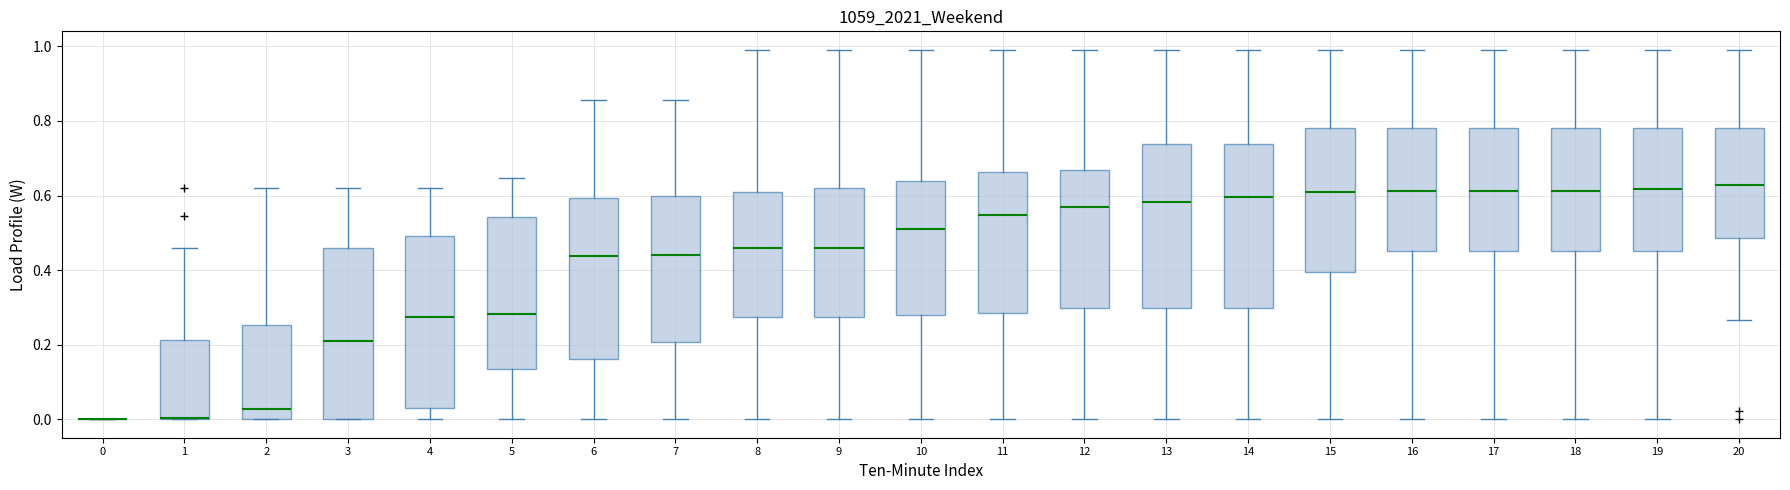

Reading left to right, transcribe this box plot: for each box, give where its median line is, the range the box spans, and where its two whiskers end, as read against the y-axis. The values are not printed on the chart, so give them approximately, as read against the axis.

0: box collapsed to a line at 0.00, whiskers 0.00 to 0.00
1: median 0.00 (drawn on the box's lower edge), box 0.00 to 0.22, whiskers 0.00 to 0.46
2: median 0.02, box 0.00 to 0.26, whiskers 0.00 to 0.62
3: median 0.20, box 0.00 to 0.46, whiskers 0.00 to 0.62
4: median 0.28, box 0.02 to 0.50, whiskers 0.00 to 0.62
5: median 0.28, box 0.14 to 0.54, whiskers 0.00 to 0.64
6: median 0.44, box 0.16 to 0.60, whiskers 0.00 to 0.86
7: median 0.44, box 0.20 to 0.60, whiskers 0.00 to 0.86
8: median 0.46, box 0.28 to 0.62, whiskers 0.00 to 1.00
9: median 0.46, box 0.28 to 0.62, whiskers 0.00 to 1.00
10: median 0.50, box 0.28 to 0.64, whiskers 0.00 to 1.00
11: median 0.54, box 0.28 to 0.66, whiskers 0.00 to 1.00
12: median 0.56, box 0.30 to 0.66, whiskers 0.00 to 1.00
13: median 0.58, box 0.30 to 0.74, whiskers 0.00 to 1.00
14: median 0.60, box 0.30 to 0.74, whiskers 0.00 to 1.00
15: median 0.60, box 0.40 to 0.78, whiskers 0.00 to 1.00
16: median 0.62, box 0.46 to 0.78, whiskers 0.00 to 1.00
17: median 0.62, box 0.46 to 0.78, whiskers 0.00 to 1.00
18: median 0.62, box 0.46 to 0.78, whiskers 0.00 to 1.00
19: median 0.62, box 0.46 to 0.78, whiskers 0.00 to 1.00
20: median 0.62, box 0.48 to 0.78, whiskers 0.26 to 1.00